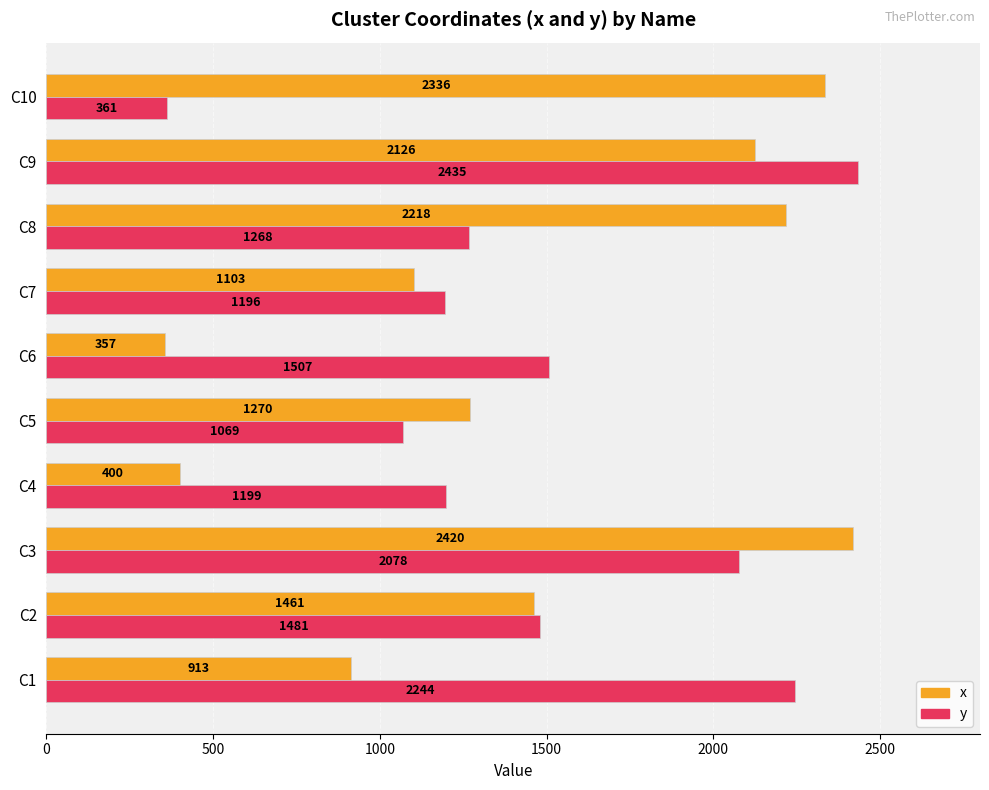

True or false: y has a value of 1136 at C3.

False